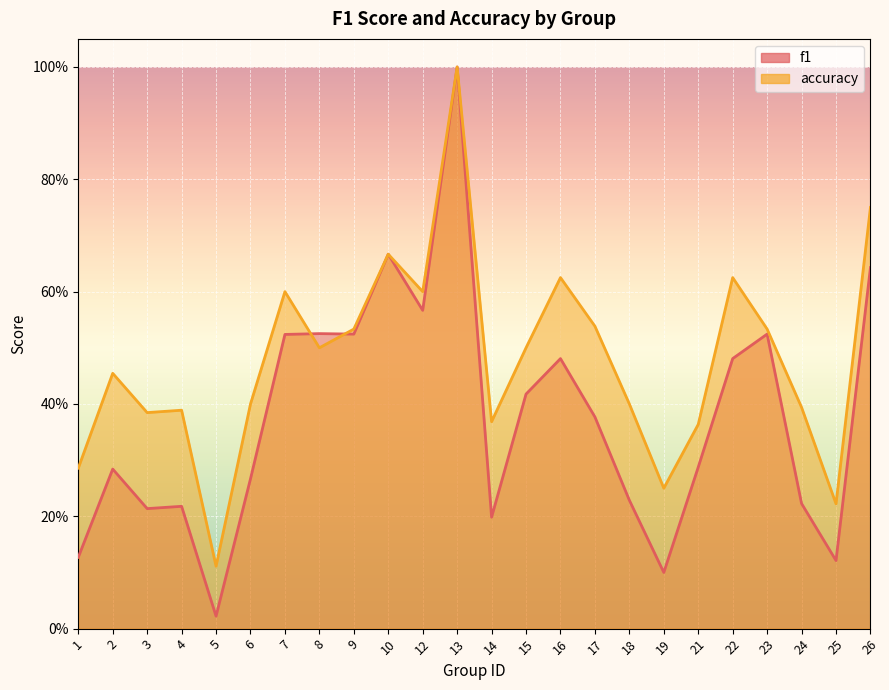

Which category has the highest value in the accuracy_line series?

13